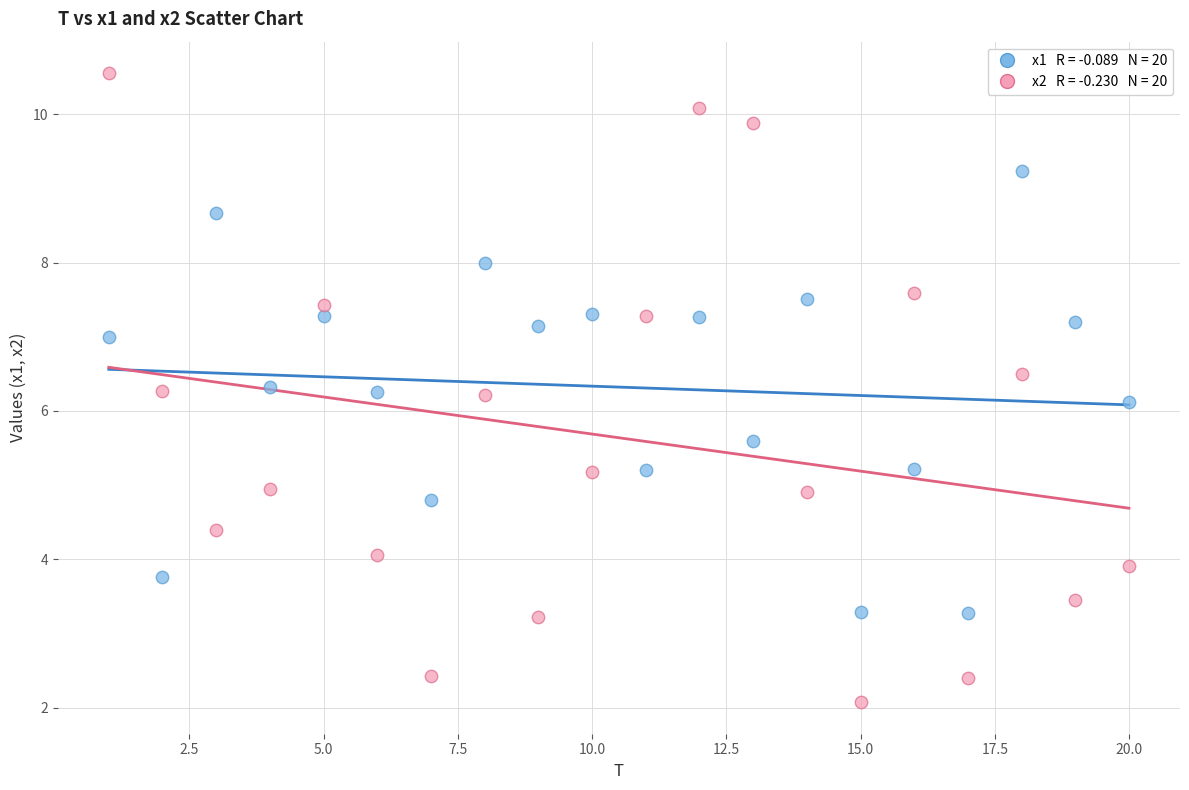

Across all data points, what is the range of Y values (max minus min)?

8.5